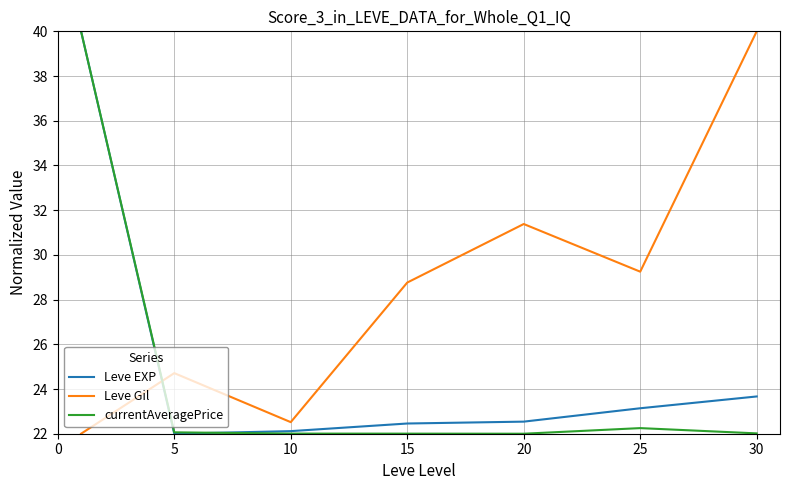

Does the chart have visible grid lines?

Yes